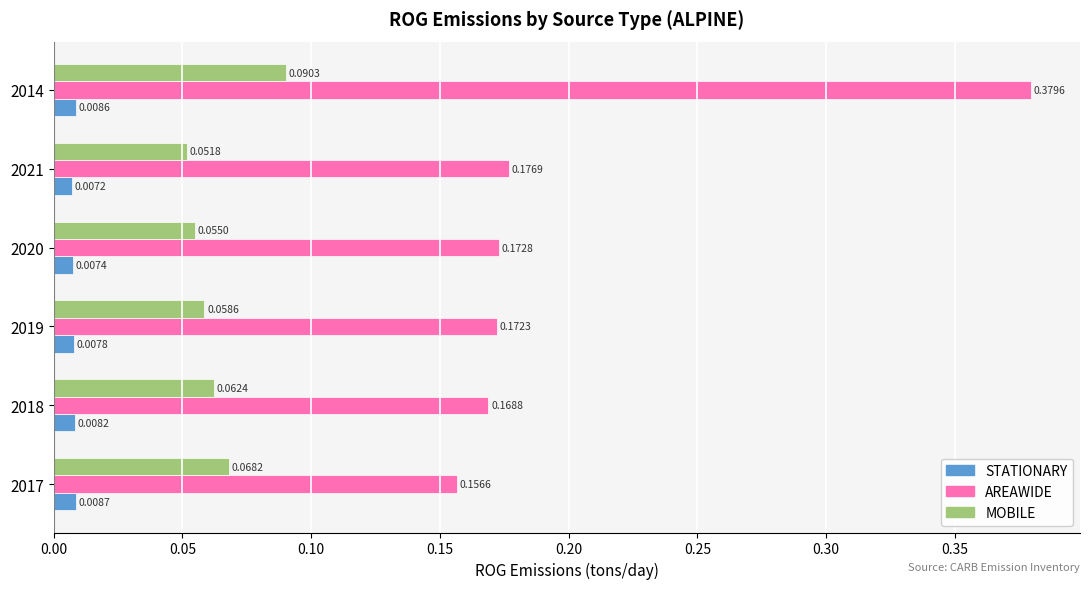

Where is MOBILE nearest to the value 0?

2021